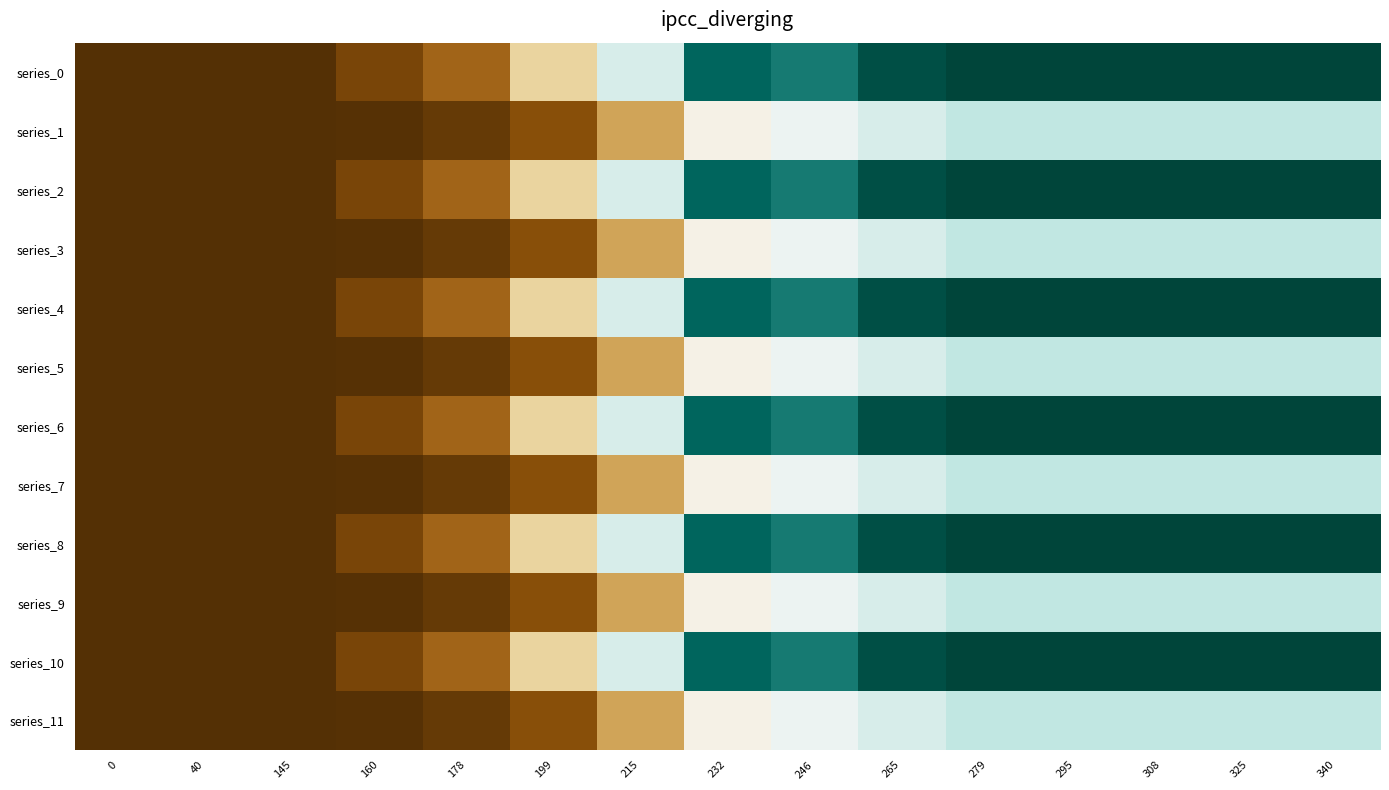

Reading left to right, transcribe all the data shown in this chart.

series_0: 0=0	40=0	145=0	160=11	178=23	199=56	215=91	232=148	246=141	265=157	279=161	295=161	308=161	325=161	340=161
series_1: 0=0	40=0	145=0	160=1	178=5	199=15	215=41	232=75	246=83	265=91	279=98	295=98	308=98	325=98	340=98
series_2: 0=0	40=0	145=0	160=11	178=23	199=56	215=91	232=148	246=141	265=157	279=161	295=161	308=161	325=161	340=161
series_3: 0=0	40=0	145=0	160=1	178=5	199=15	215=41	232=75	246=83	265=91	279=98	295=98	308=98	325=98	340=98
series_4: 0=0	40=0	145=0	160=11	178=23	199=56	215=91	232=148	246=141	265=157	279=161	295=161	308=161	325=161	340=161
series_5: 0=0	40=0	145=0	160=1	178=5	199=15	215=41	232=75	246=83	265=91	279=98	295=98	308=98	325=98	340=98
series_6: 0=0	40=0	145=0	160=11	178=23	199=56	215=91	232=148	246=141	265=157	279=161	295=161	308=161	325=161	340=161
series_7: 0=0	40=0	145=0	160=1	178=5	199=15	215=41	232=75	246=83	265=91	279=98	295=98	308=98	325=98	340=98
series_8: 0=0	40=0	145=0	160=11	178=23	199=56	215=91	232=148	246=141	265=157	279=161	295=161	308=161	325=161	340=161
series_9: 0=0	40=0	145=0	160=1	178=5	199=15	215=41	232=75	246=83	265=91	279=98	295=98	308=98	325=98	340=98
series_10: 0=0	40=0	145=0	160=11	178=23	199=56	215=91	232=148	246=141	265=157	279=161	295=161	308=161	325=161	340=161
series_11: 0=0	40=0	145=0	160=1	178=5	199=15	215=41	232=75	246=83	265=91	279=98	295=98	308=98	325=98	340=98